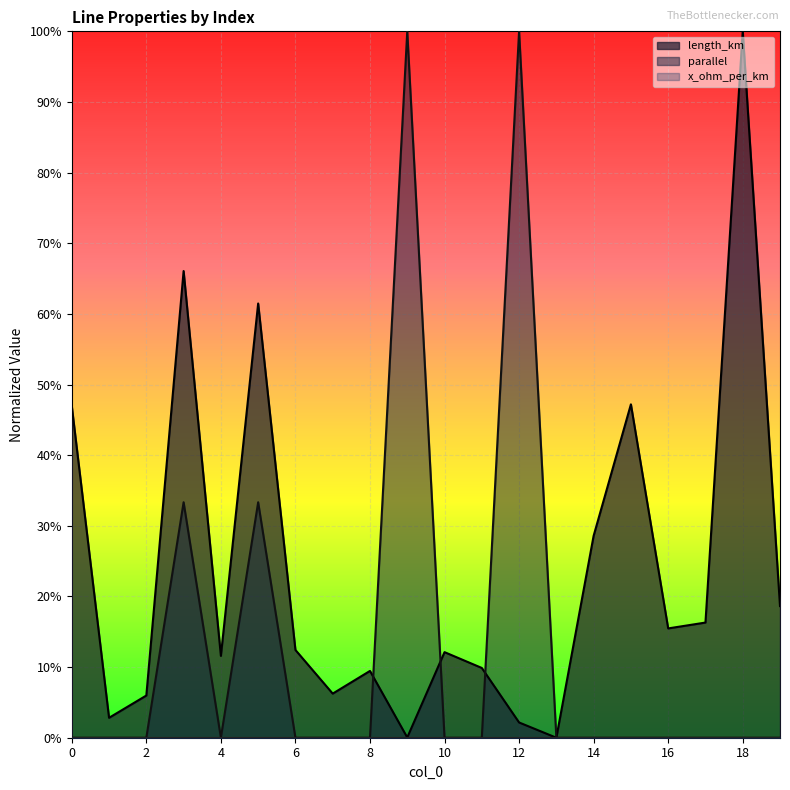

What is the difference between the second highest and minimum values in the parallel series?

1.0